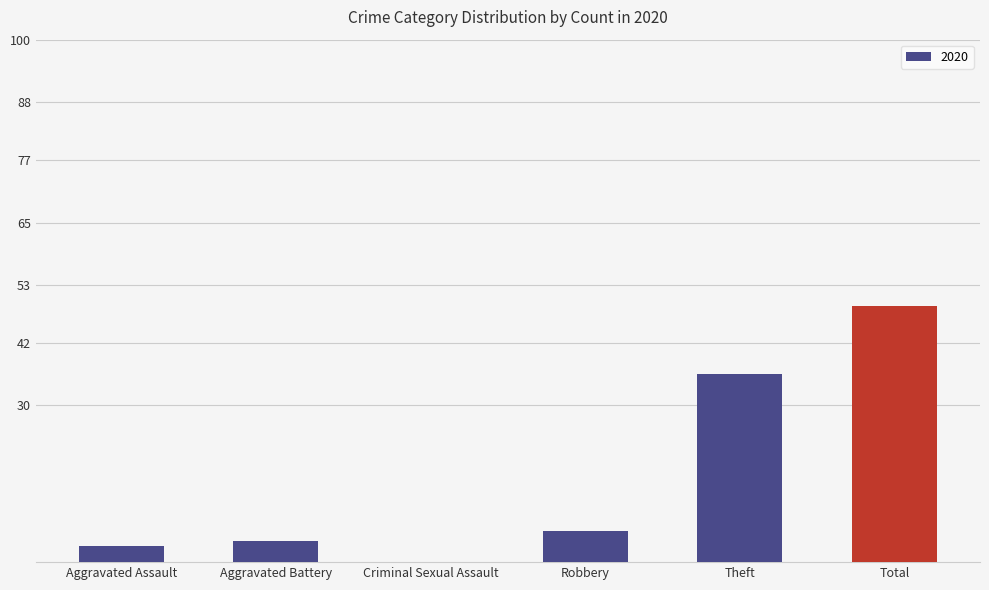

Is it true that the value at Theft is 48?

False